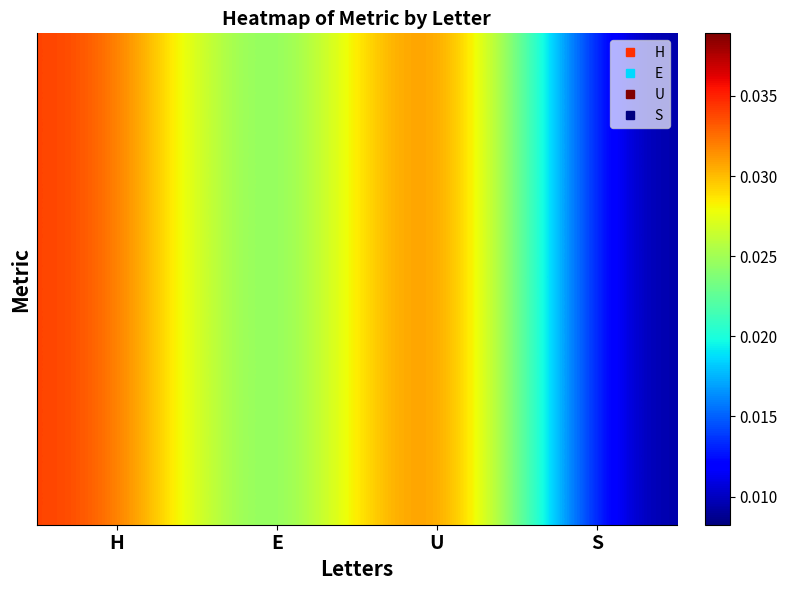

Is it true that the value at E is 0.0?

True